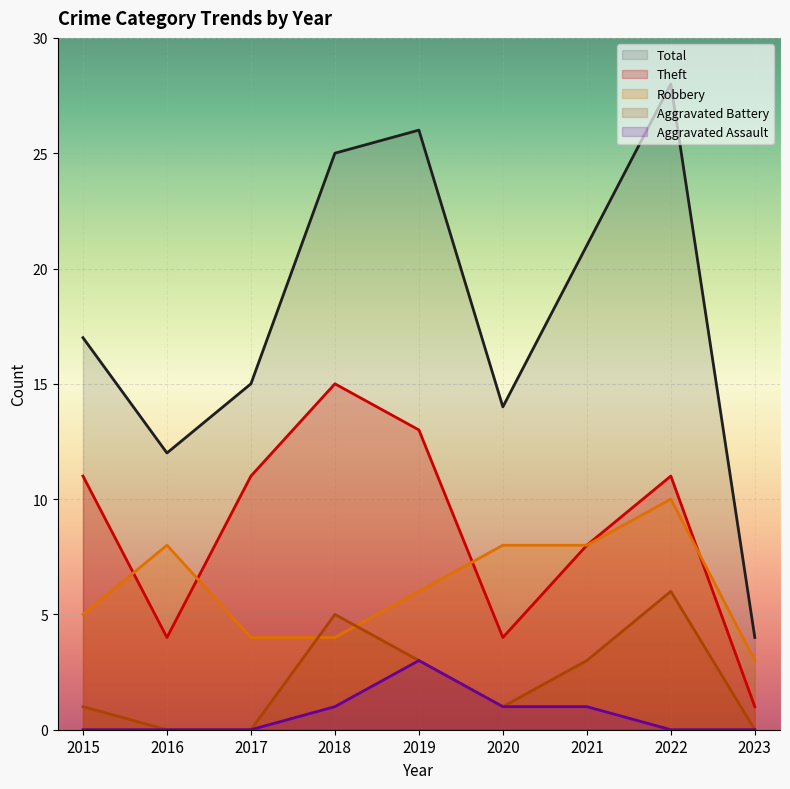

True or false: Aggravated Assault and Robbery intersect in this chart.

False